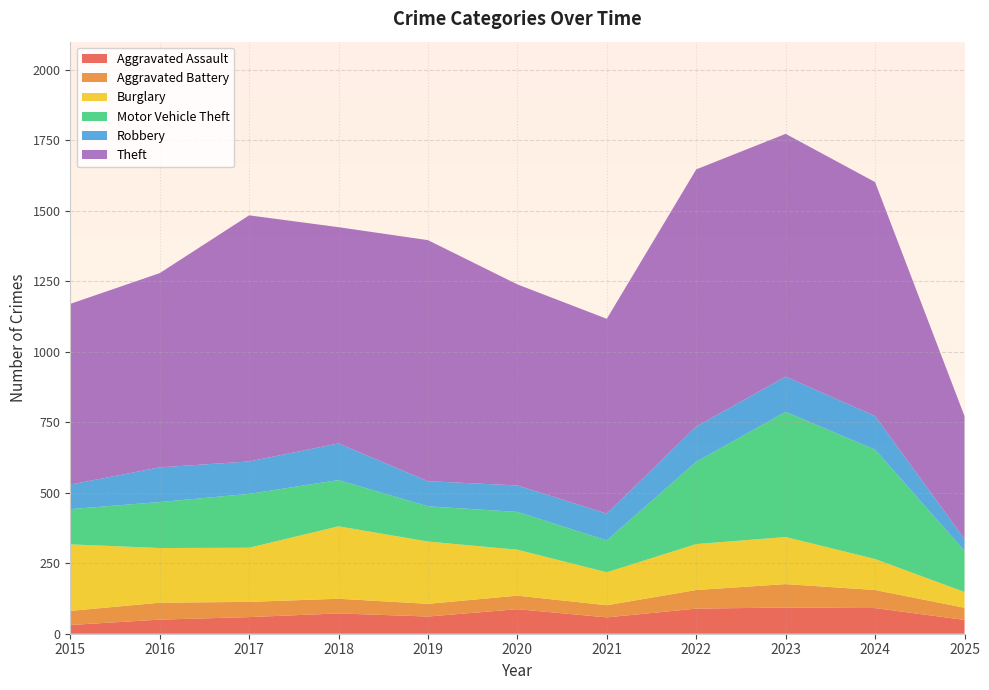

Reading left to right, extract all data points from this chart.

Aggravated Assault: 31	50	59	72	61	87	58	89	93	91	49
Aggravated Battery: 50	60	54	52	45	48	43	66	83	64	43
Burglary: 236	194	192	257	221	163	117	163	167	110	56
Motor Vehicle Theft: 125	163	191	164	125	134	113	292	444	388	146
Robbery: 87	123	115	130	89	94	95	125	125	119	42
Theft: 641	689	873	767	855	713	691	912	861	830	436